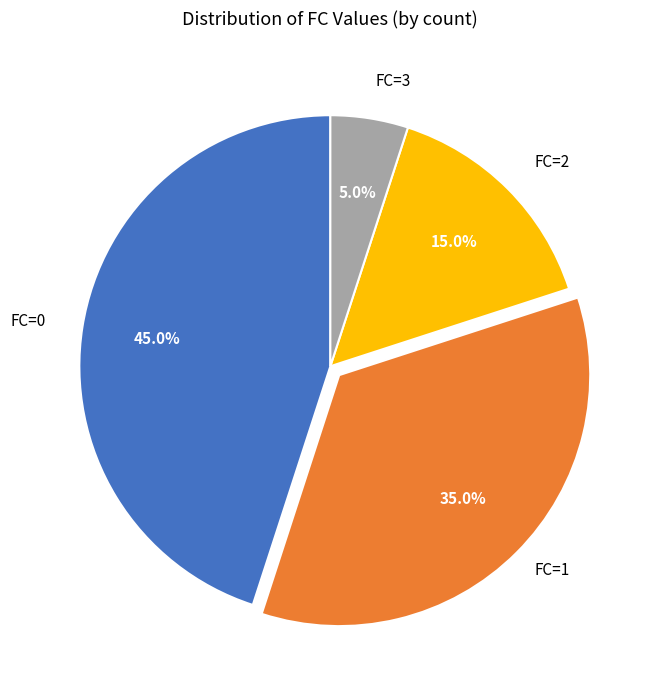

Count the number of slices in the pie.

4